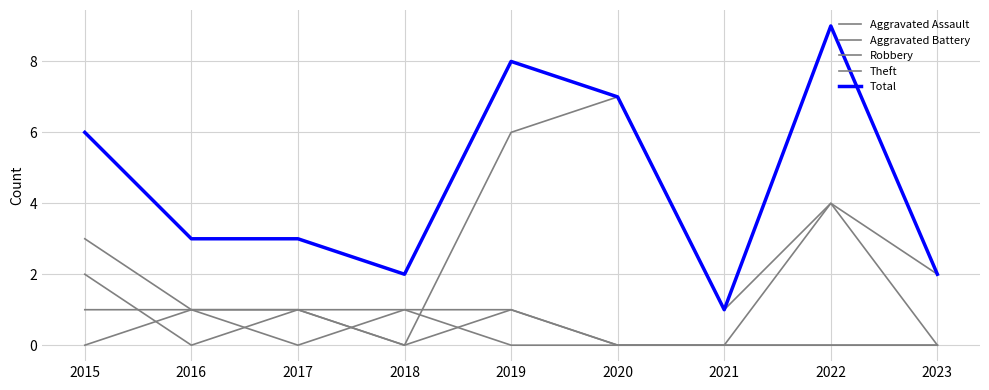

Where is the first local minimum for Theft?

2018